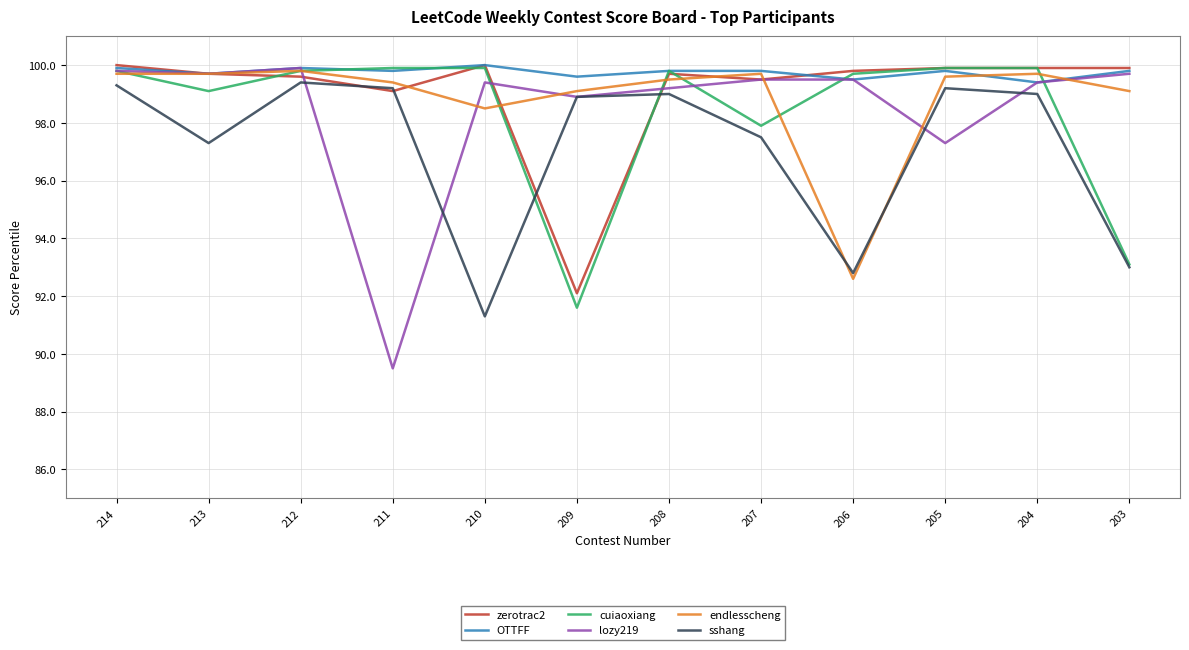

How many lines are shown in the chart?

6